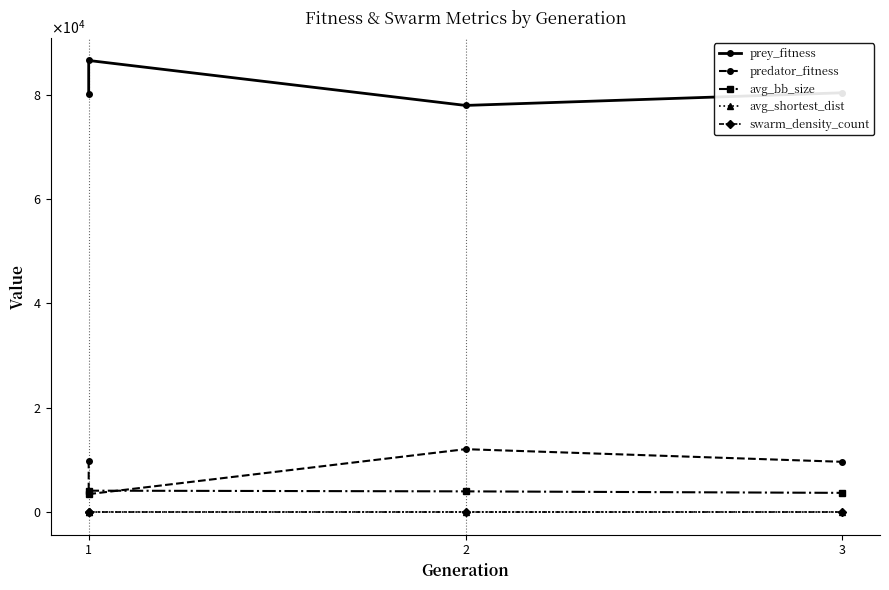

Which series has the widest spread of values?

prey_fitness